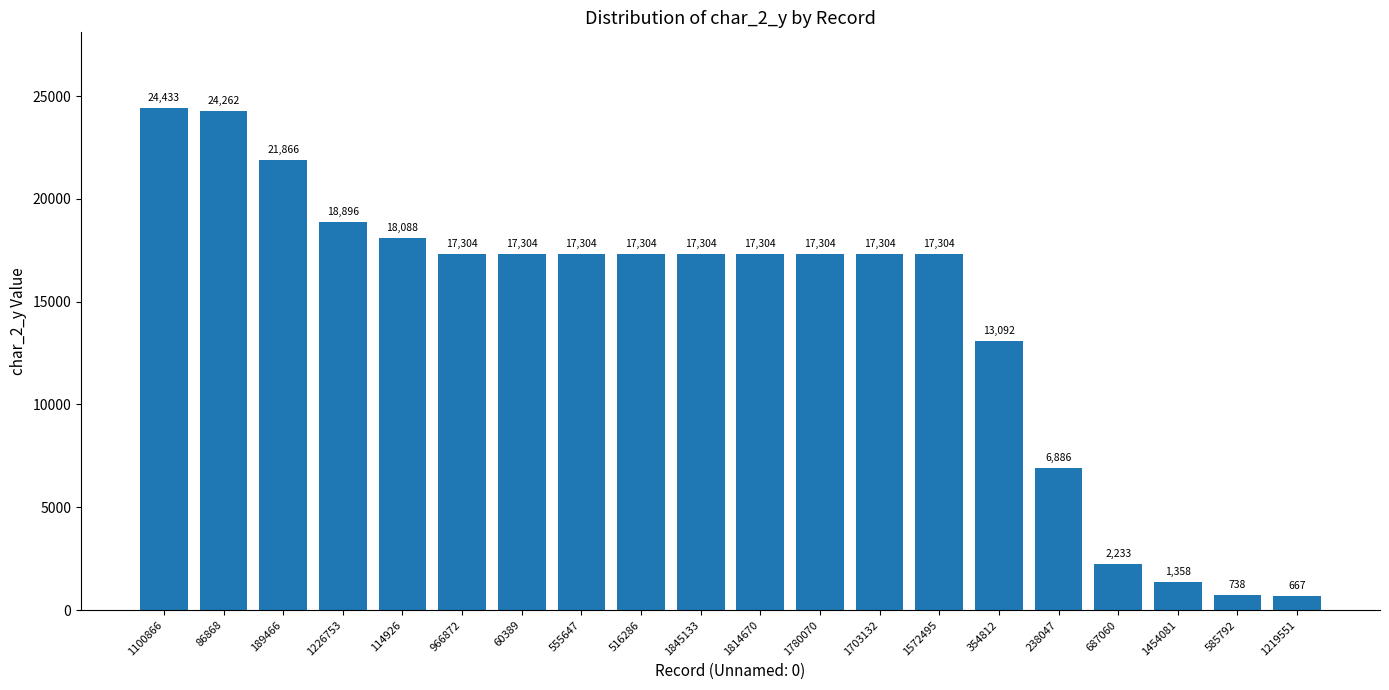

Reading left to right, what are all the values shown in this chart?

1100866=24433	86868=24262	189466=21866	1226753=18896	114926=18088	966872=17304	60389=17304	555647=17304	516286=17304	1845133=17304	1814670=17304	1780070=17304	1703132=17304	1572495=17304	354812=13092	238047=6886	687060=2233	1454081=1358	585792=738	1219551=667